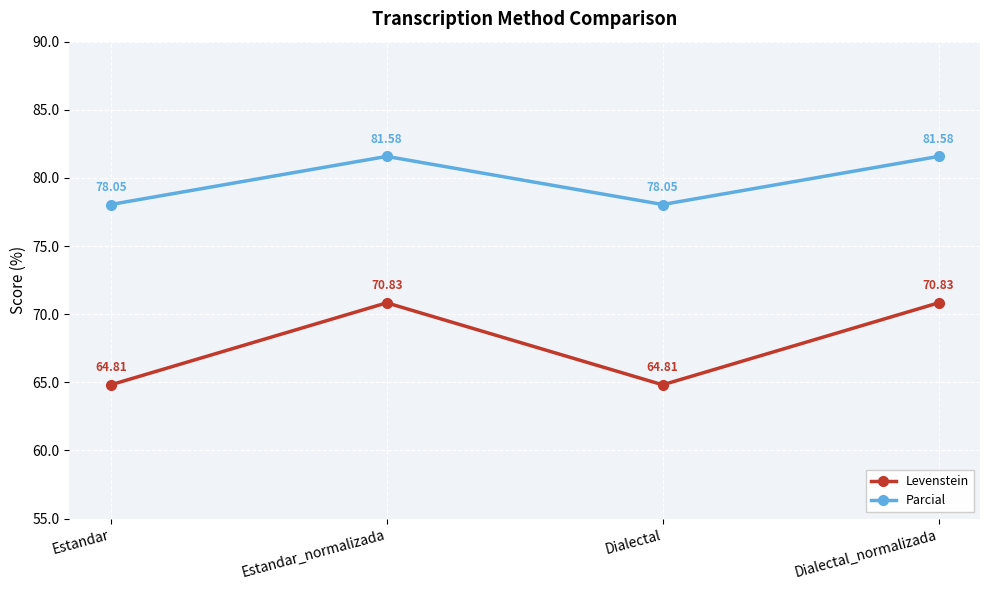

What is the total value across all series at Dialectal_normalizada?

152.4